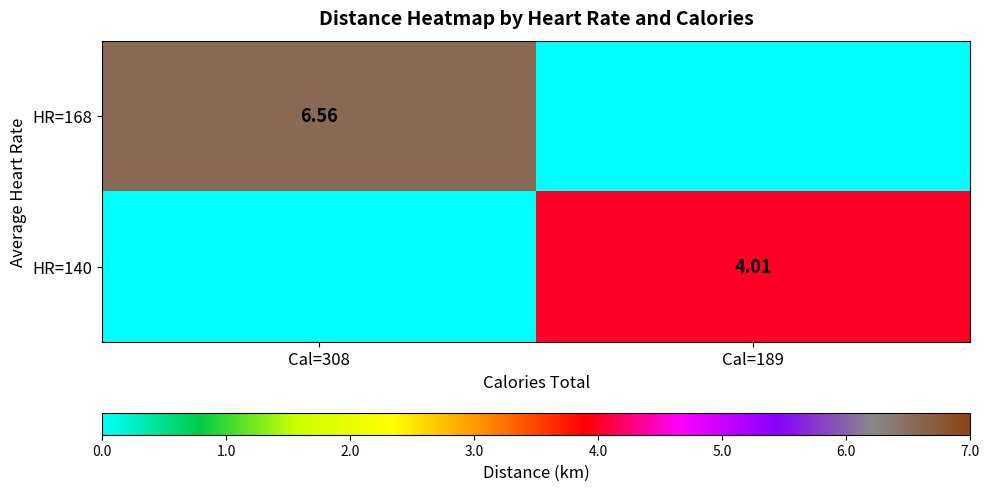

What is the difference between the highest and lowest values at Cal=308?

6.6